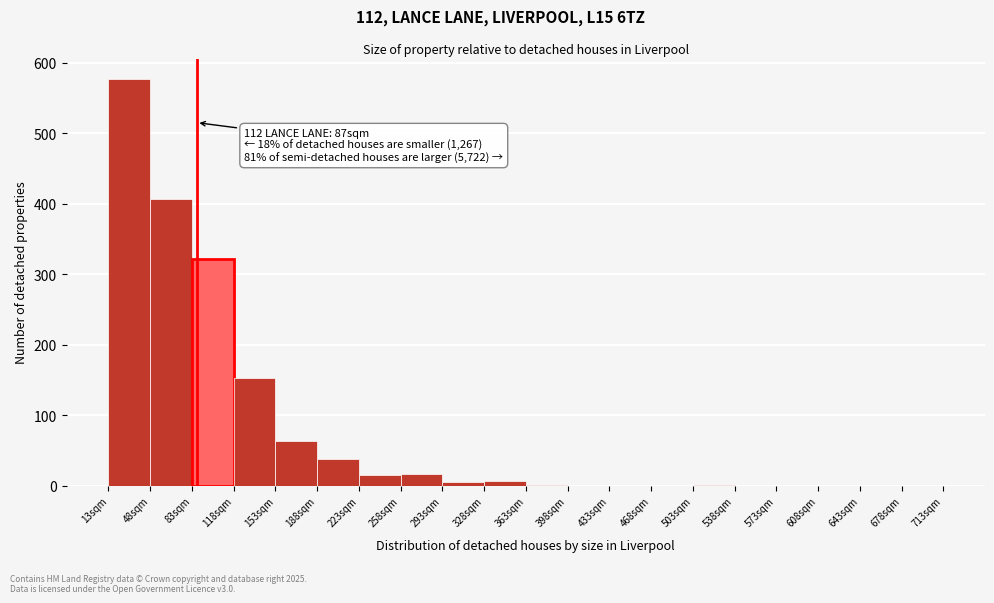

Which range on the x-axis has the tallest bar?

13 to 48